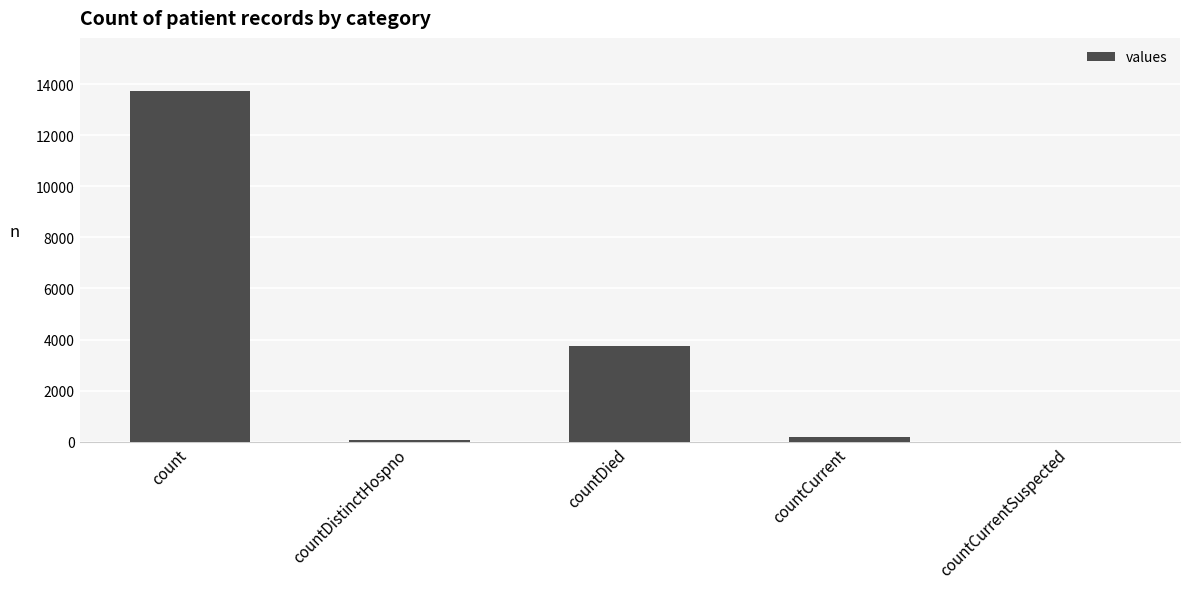

What is the average value?

3554